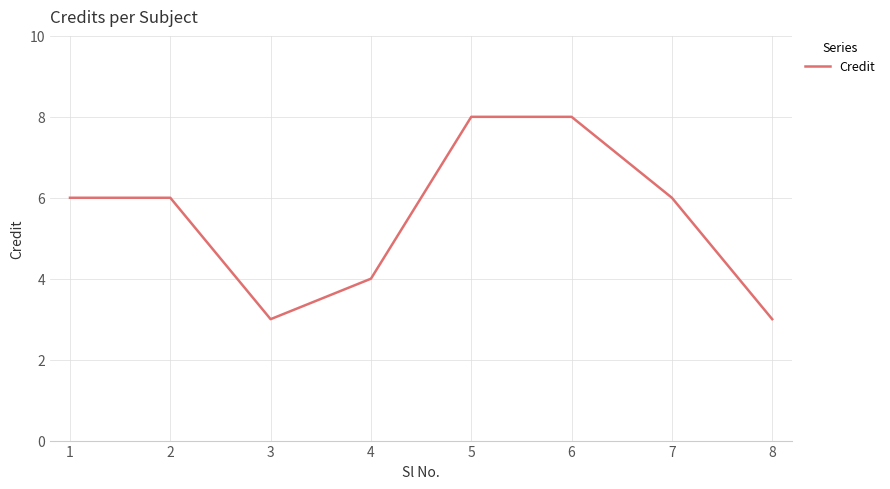

Does the chart have visible grid lines?

Yes